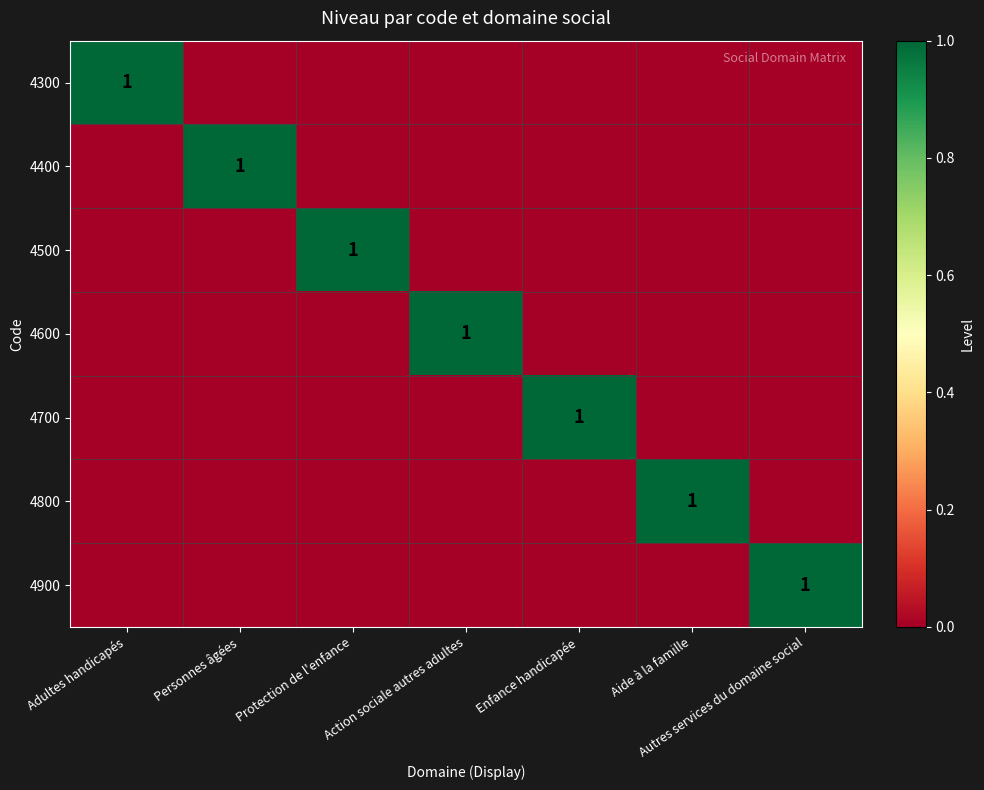

The value of 4600 at Action sociale autres adultes is 1. True or false?

True